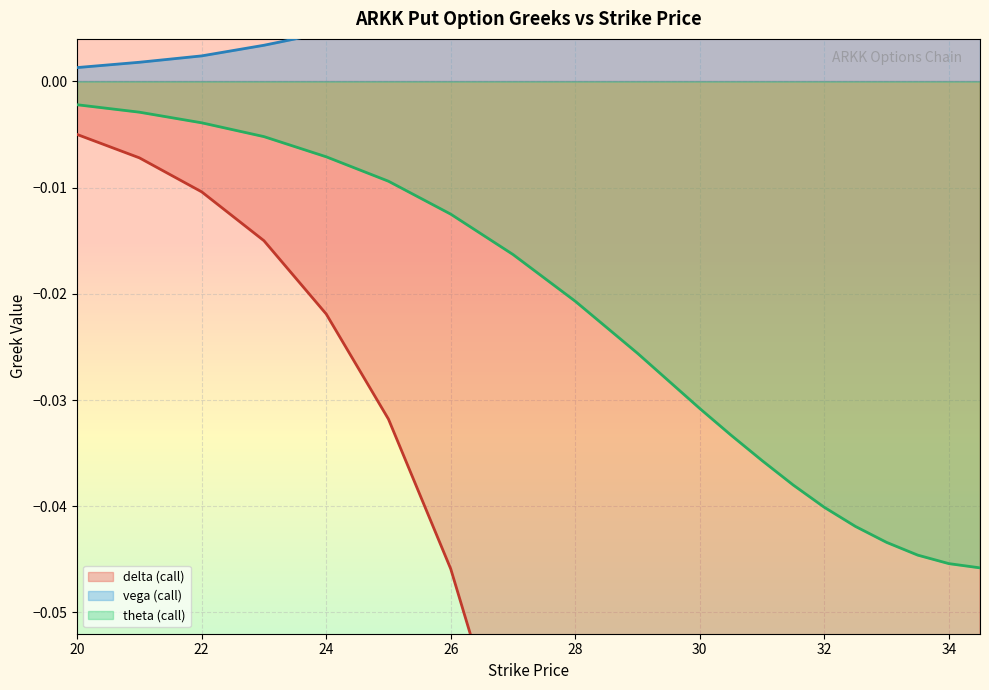

Between 22 and 26, which is larger?

22